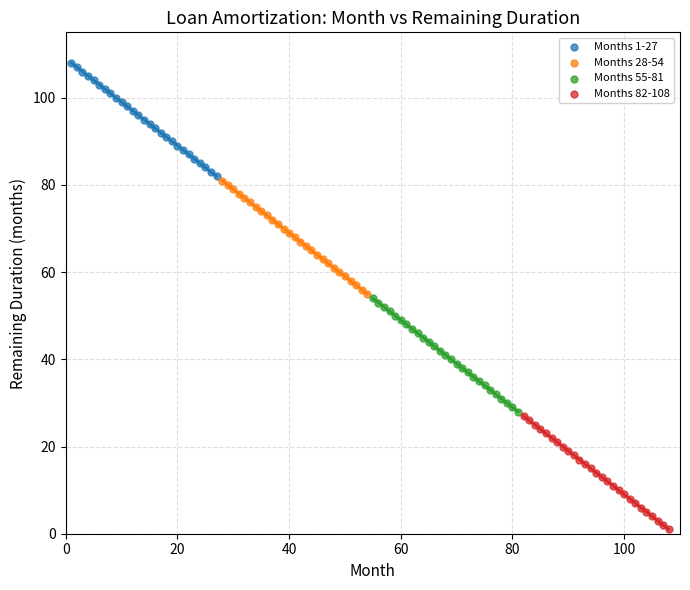

What are all the series names shown in the legend?

Months 1-27, Months 28-54, Months 55-81, Months 82-108